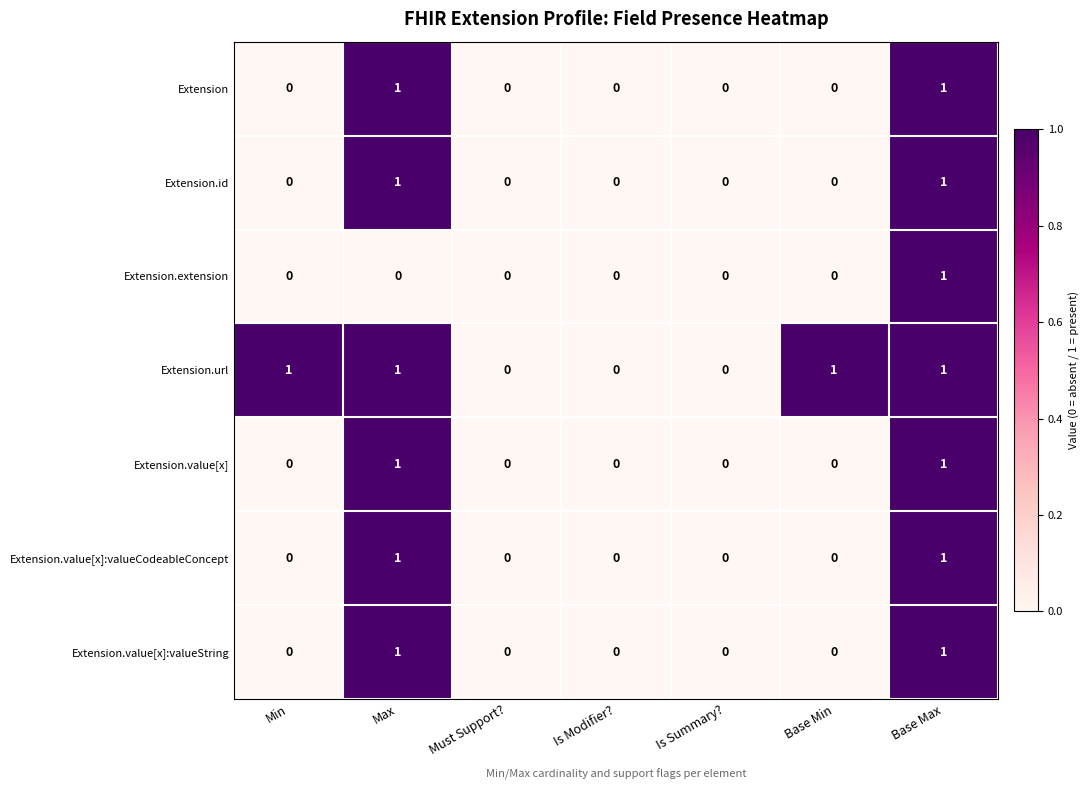

Count the Extension.value[x]:valueCodeableConcept values in the range 0 to 1.

7